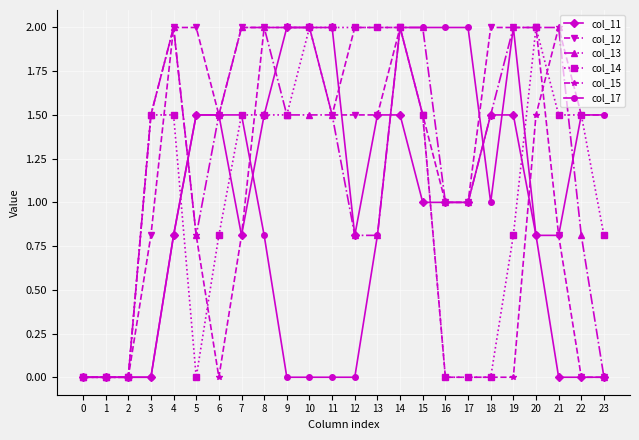

Is the value of col_11 at 21 greater than the value of col_17 at 4?

No